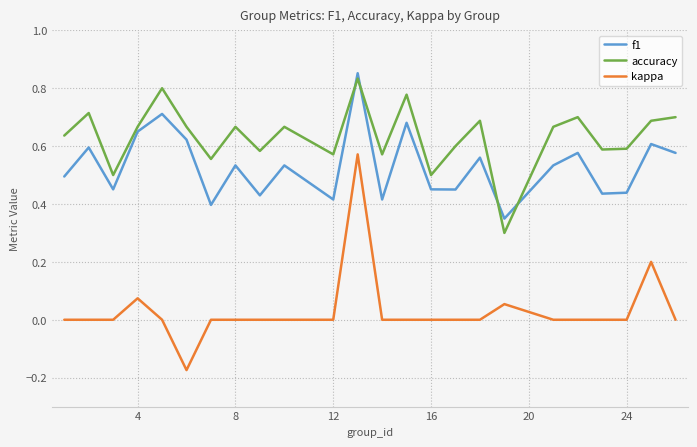

True or false: kappa and f1 intersect in this chart.

False